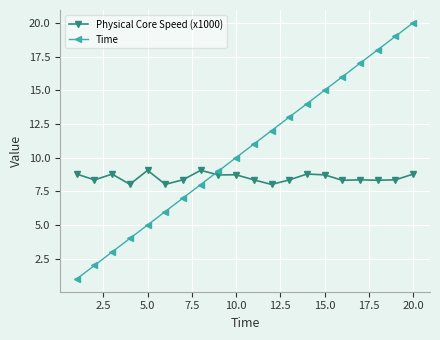

Does the chart display data point markers on the line(s)?

Yes